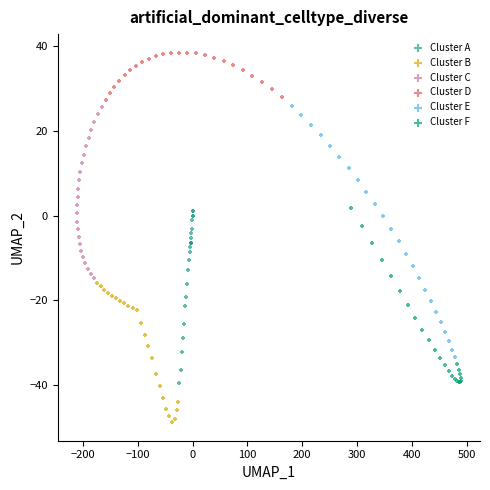

What are all the series names shown in the legend?

Cluster A, Cluster B, Cluster C, Cluster D, Cluster E, Cluster F